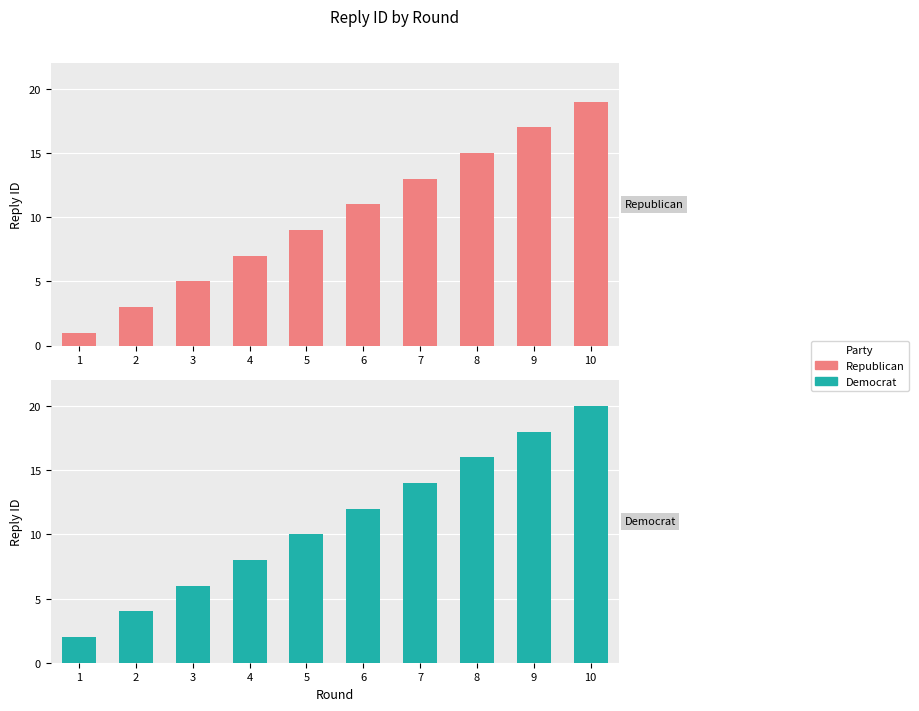

Does the chart contain stacked bars?

No